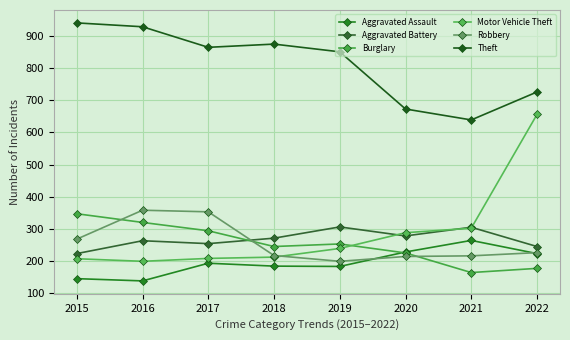

Reading left to right, list all the values displayed in this chart.

Aggravated Assault: 2015=145	2016=138	2017=193	2018=184	2019=183	2020=228	2021=264	2022=223
Aggravated Battery: 2015=223	2016=263	2017=254	2018=271	2019=306	2020=278	2021=305	2022=245
Burglary: 2015=347	2016=320	2017=294	2018=245	2019=253	2020=225	2021=164	2022=177
Motor Vehicle Theft: 2015=207	2016=199	2017=208	2018=212	2019=239	2020=288	2021=302	2022=656
Robbery: 2015=268	2016=358	2017=353	2018=217	2019=199	2020=214	2021=216	2022=226
Theft: 2015=941	2016=929	2017=865	2018=875	2019=851	2020=673	2021=639	2022=726